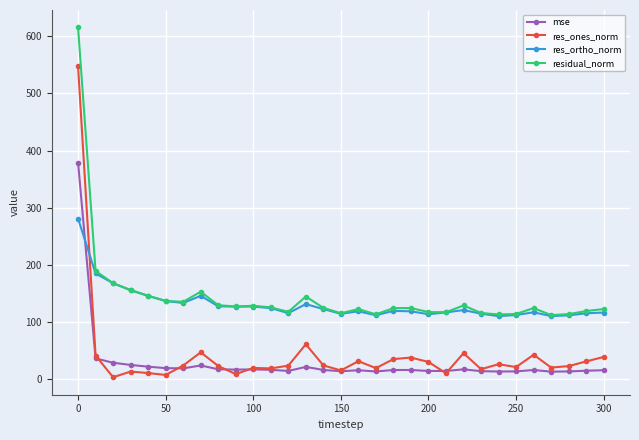

Which series has the largest range (max minus min)?

res_ones_norm